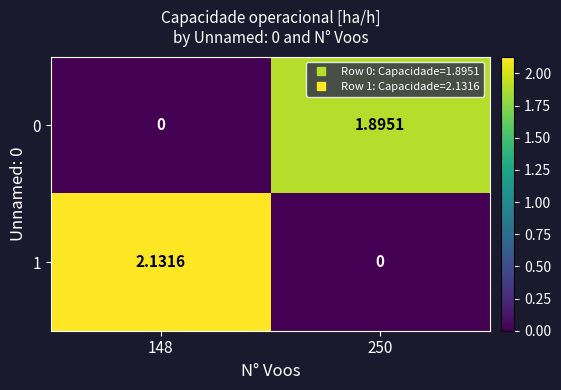

Is the value of 1 at 148 greater than the value of 0 at 148?

Yes